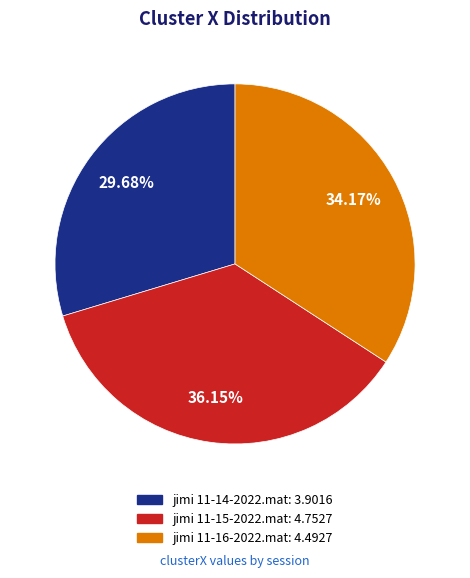

To the nearest percent, what is the difference between the largest and smallest slice percentages?

6%